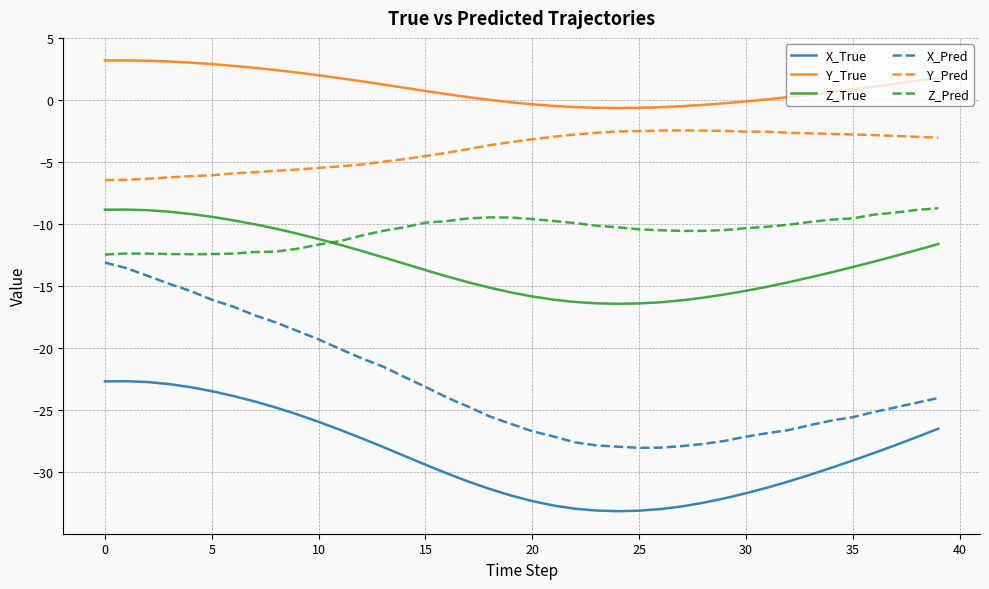

What are all the series names shown in the legend?

X_True, Y_True, Z_True, X_Pred, Y_Pred, Z_Pred